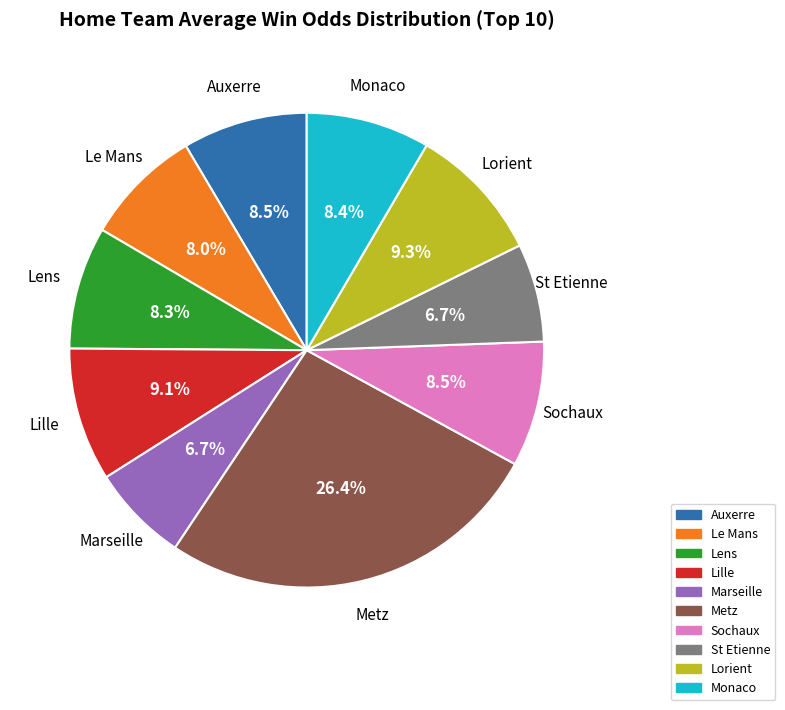

True or false: Metz accounts for 26% of the total.

True